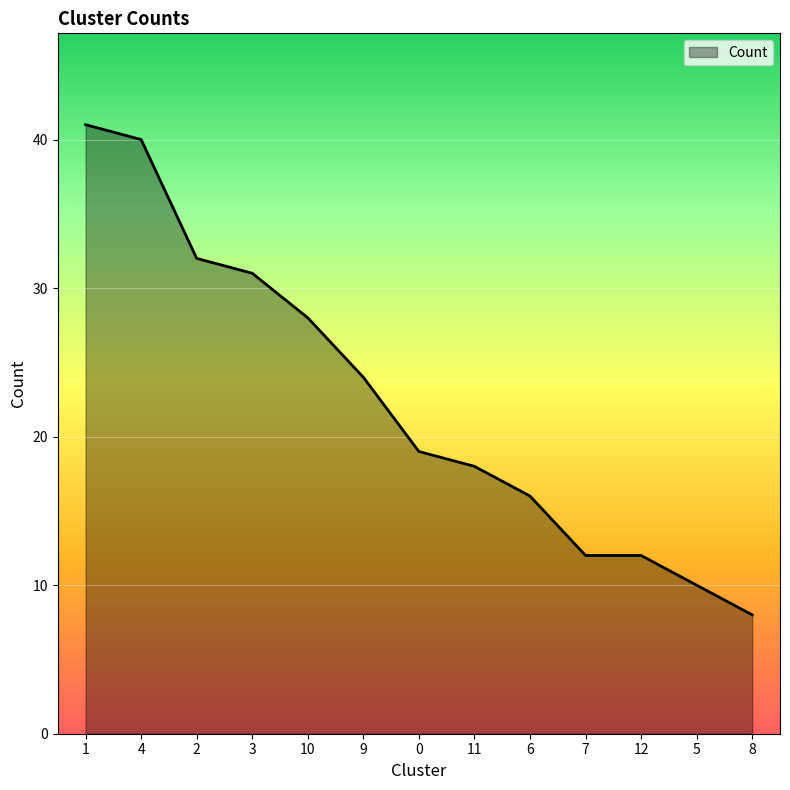

The value at 11 is 18. True or false?

True